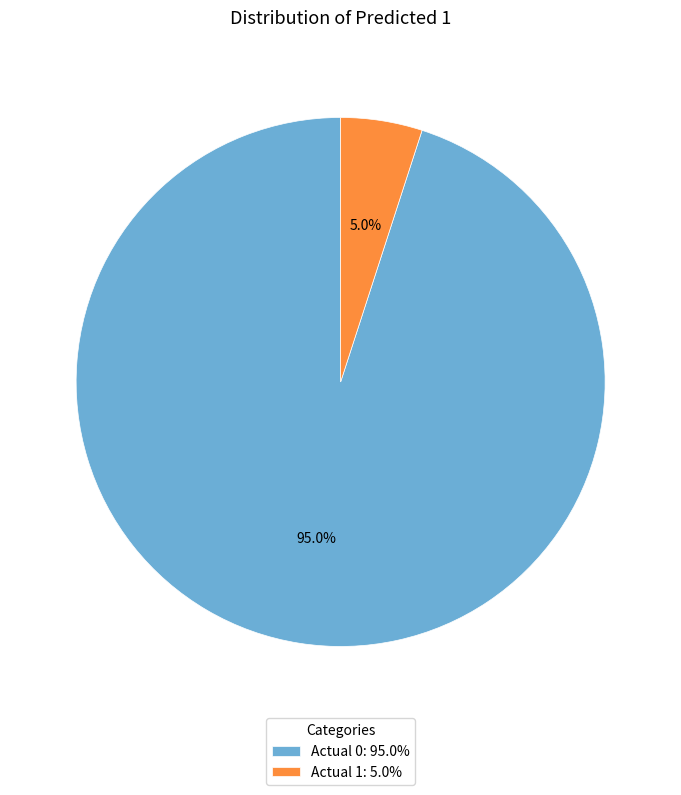

To the nearest percent, what percentage of the pie is Actual 0?

95%